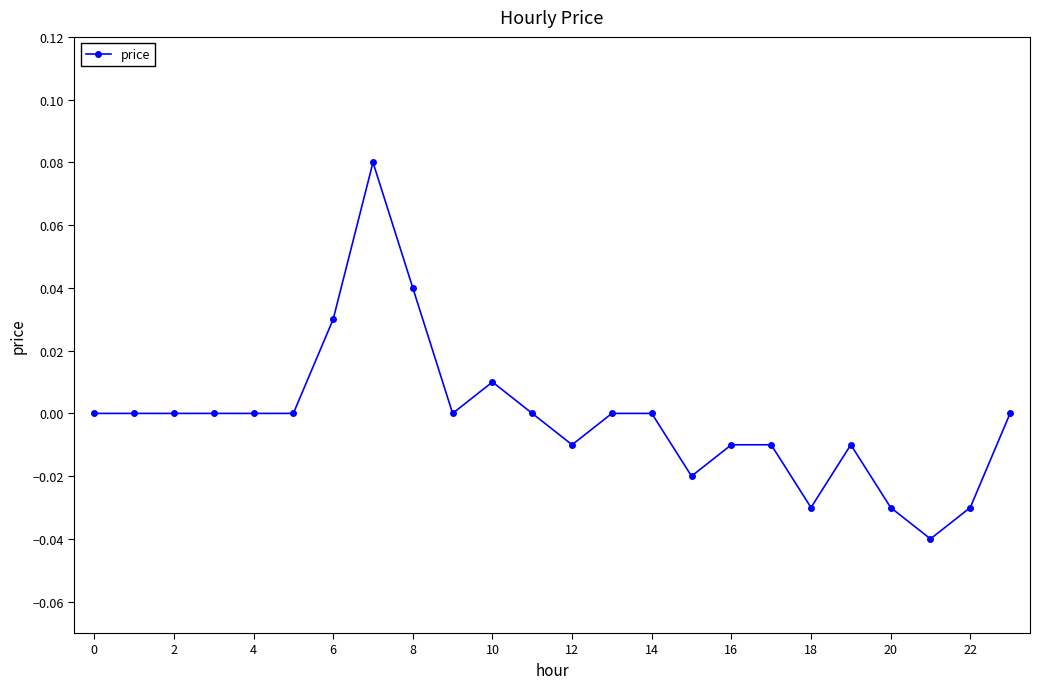

True or false: there are more than 2 points higher than both neighbors.

True